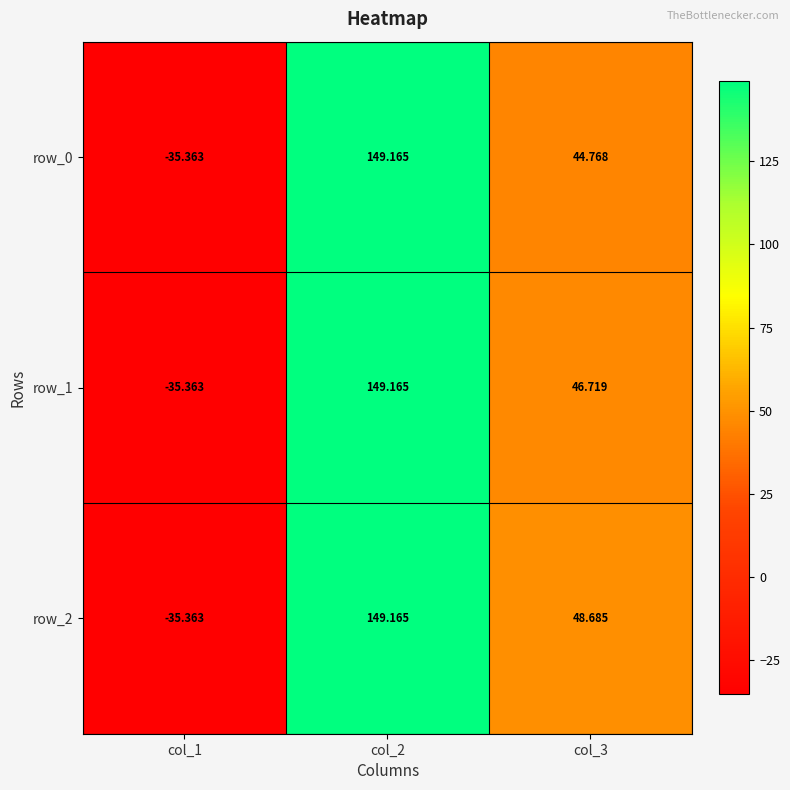

Reading left to right, extract all data points from this chart.

row_0: col_1=-35.4	col_2=149.2	col_3=44.8
row_1: col_1=-35.4	col_2=149.2	col_3=46.7
row_2: col_1=-35.4	col_2=149.2	col_3=48.7